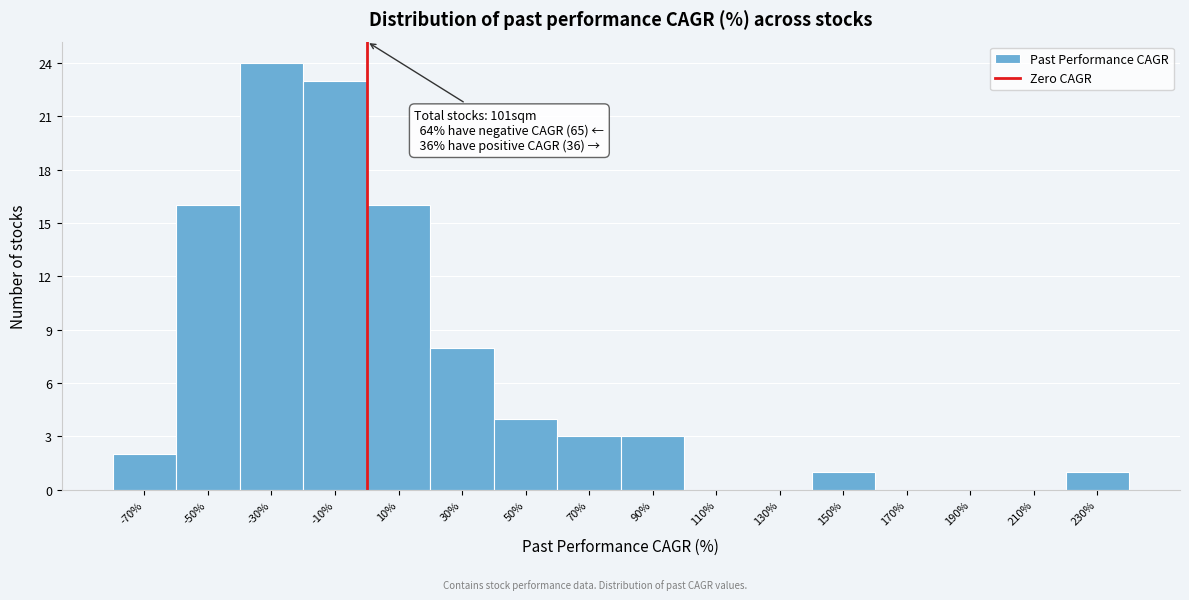

Which range on the x-axis has the tallest bar?

-40 to -20